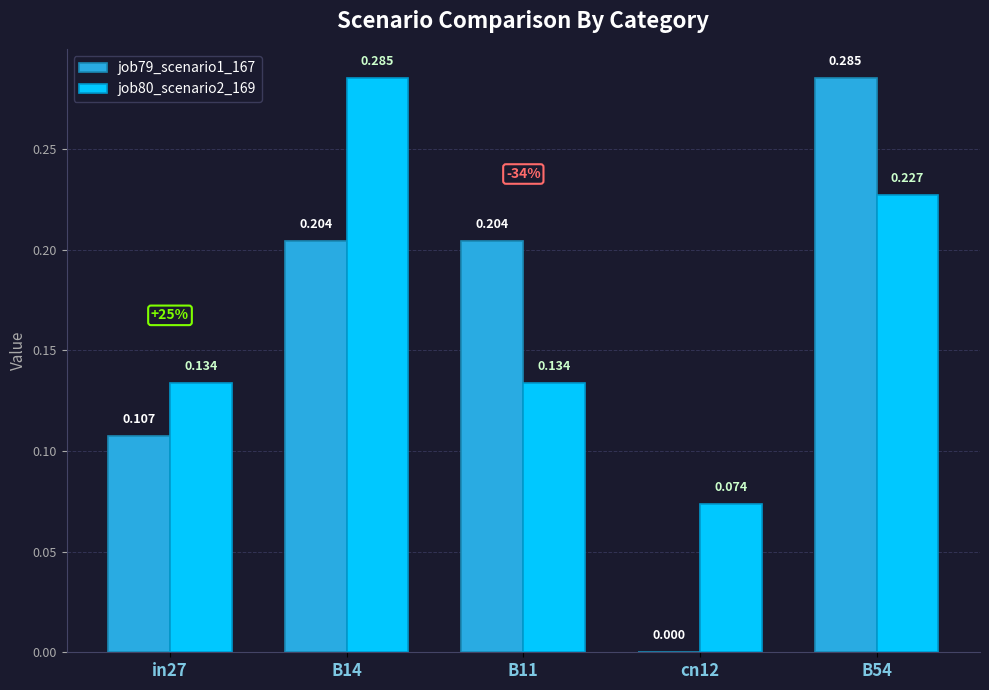

Is the value of job80_scenario2_169 at cn12 greater than the value of job79_scenario1_167 at B11?

No